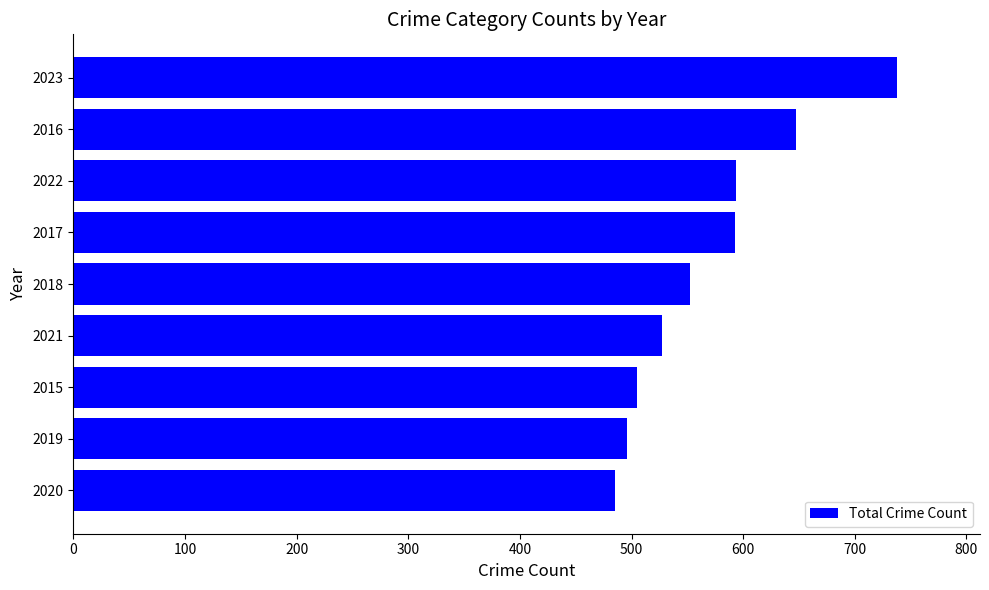

What is the sum of all values?

5137